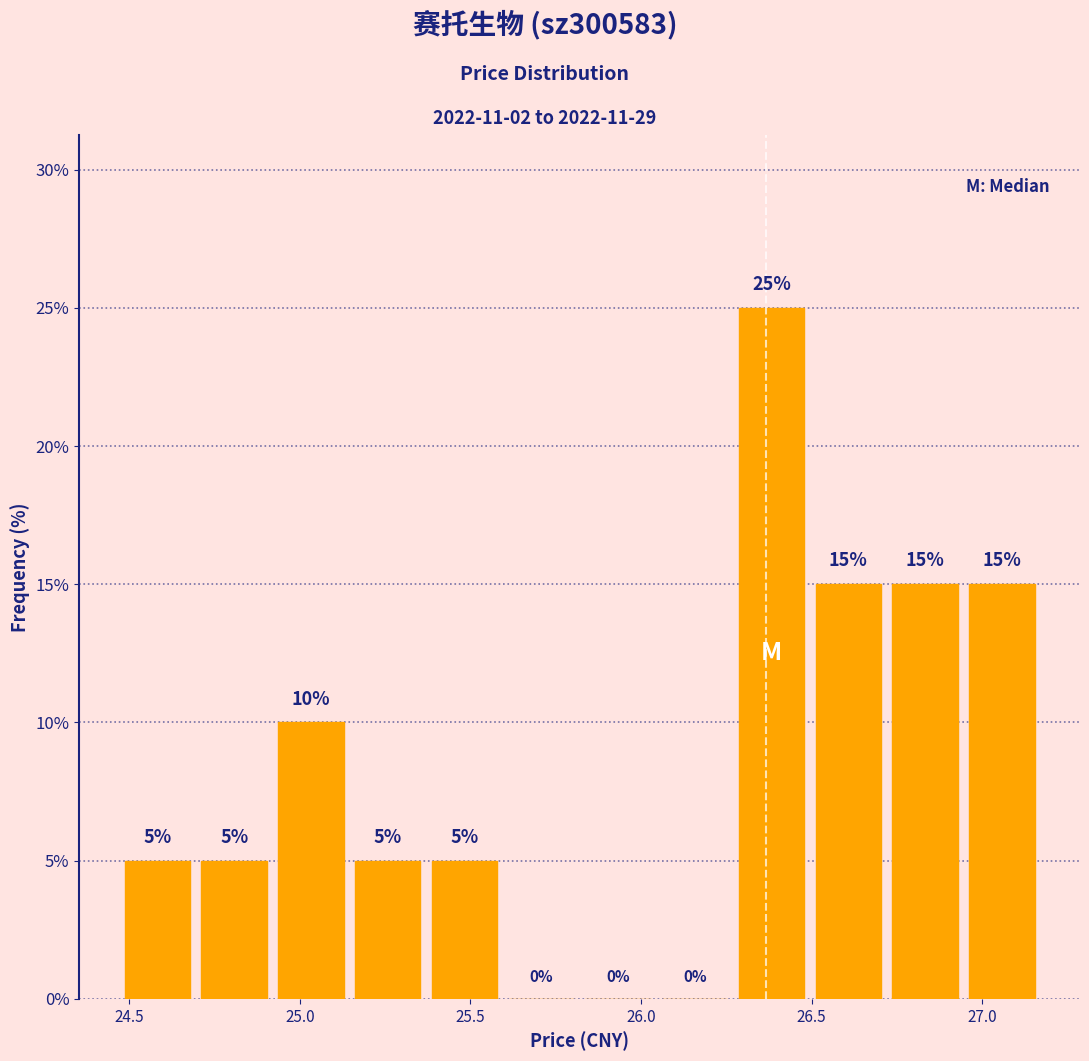

How tall is the bar that spans 24.470 to 24.695 on the x-axis? The bar edges are not printed on the chart, so give them approximately, as read against the axis.

5